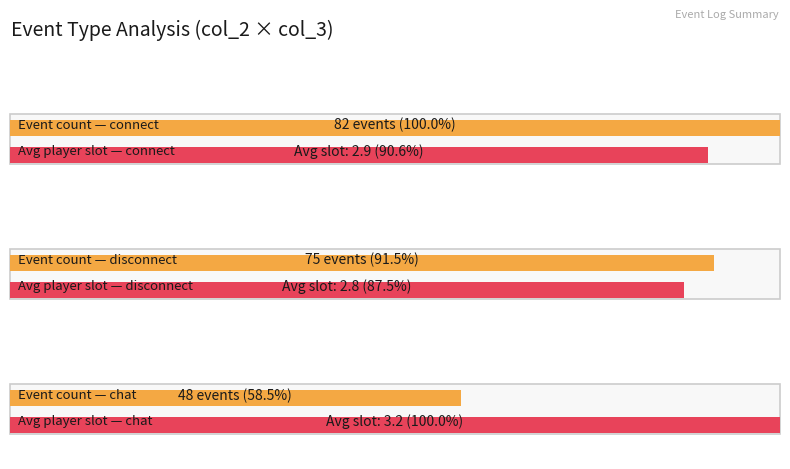

Which has a higher value, connect or chat?

connect